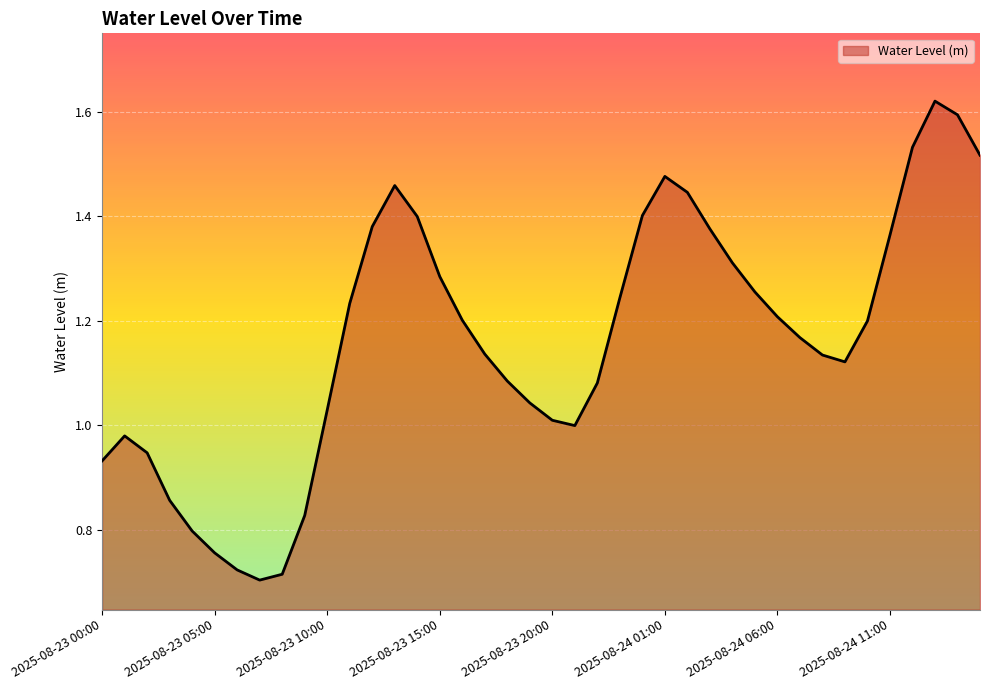

True or false: the data has more than 1 interior local peaks.

True